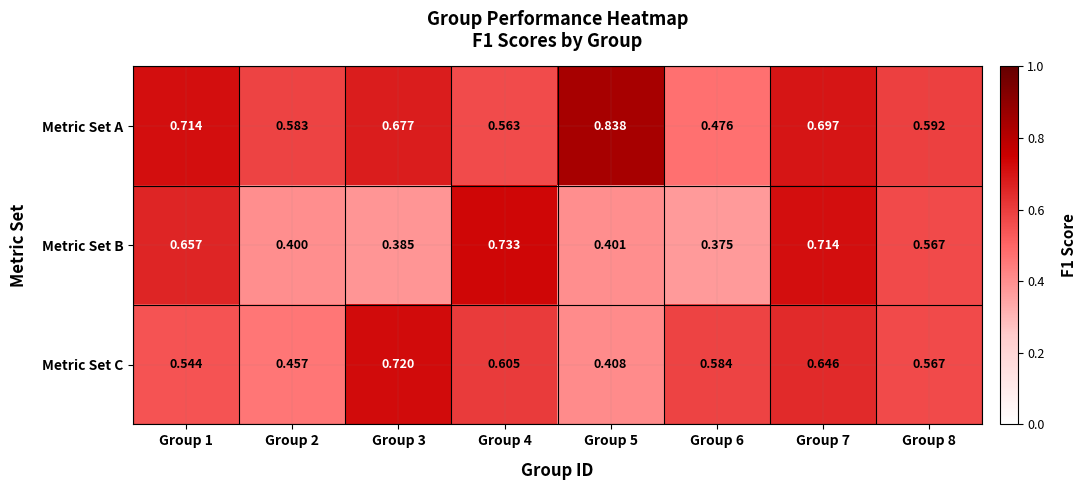

Rank the series by their average value, from highest to lowest.

Metric Set A, Metric Set C, Metric Set B